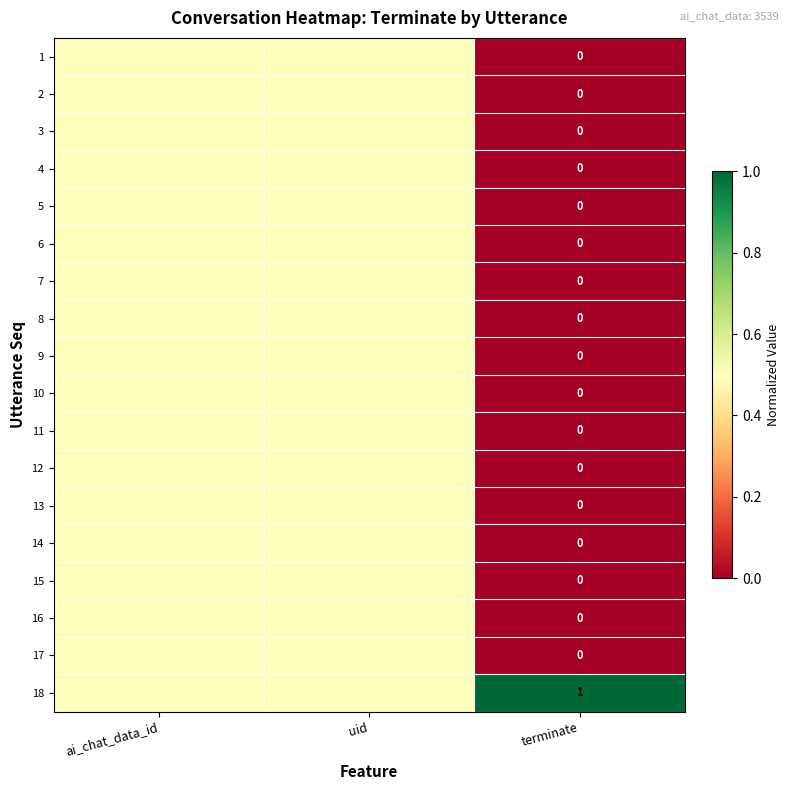

What is the total value across all series at terminate?

1.0